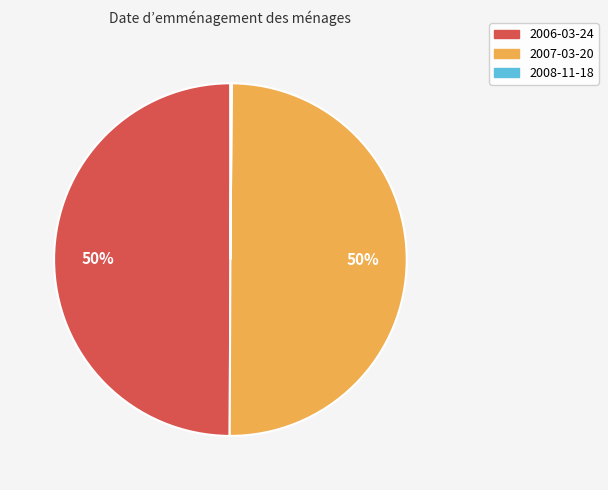

To the nearest percent, what is the average slice percentage?

33%